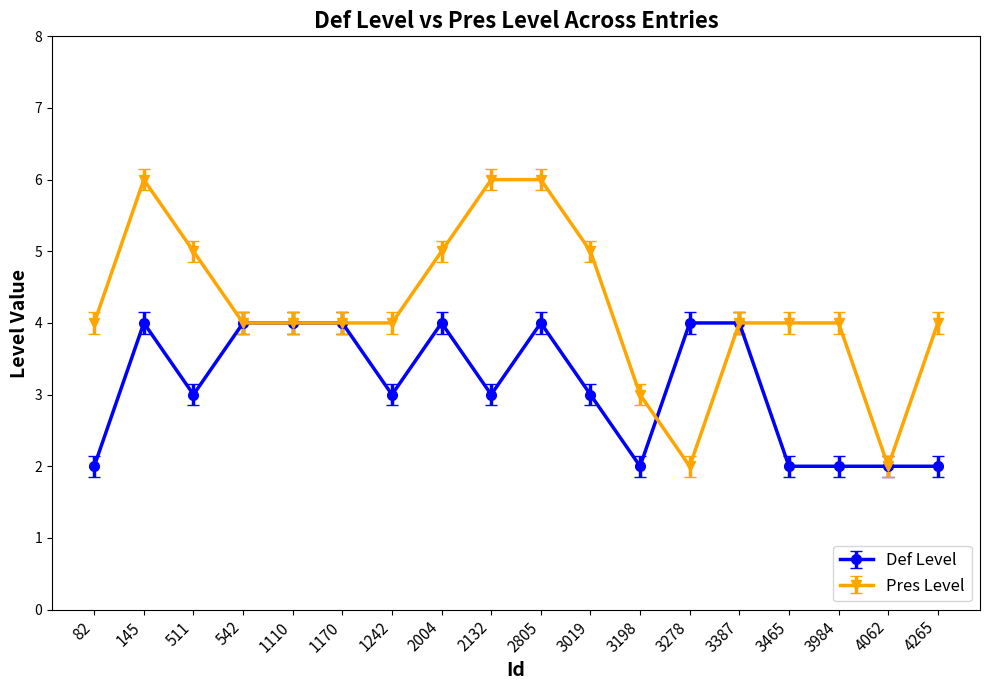

True or false: Pres Level has more than 0 interior local peaks.

True